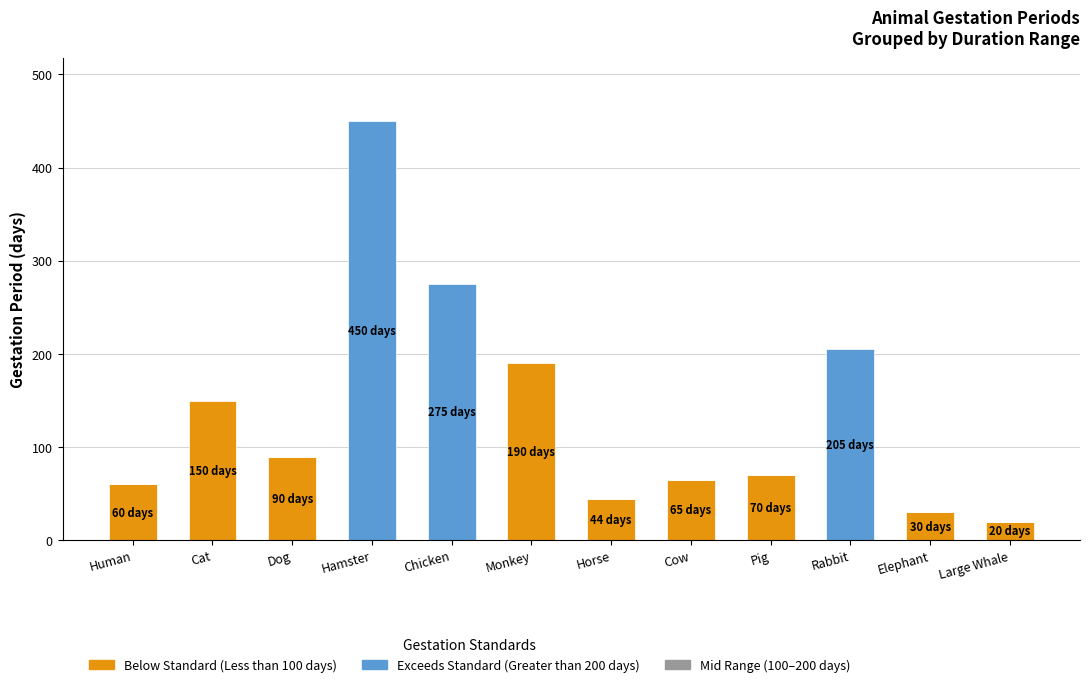

Which has a higher value, Dog or Cow?

Dog